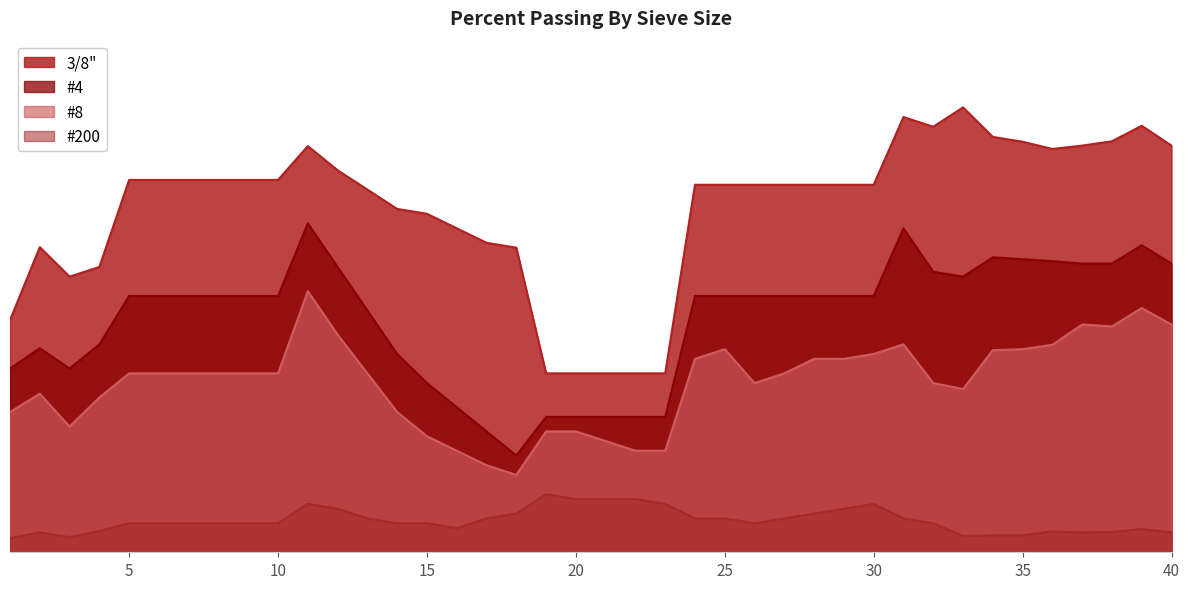

How many values in the #200 series are below 6?

13